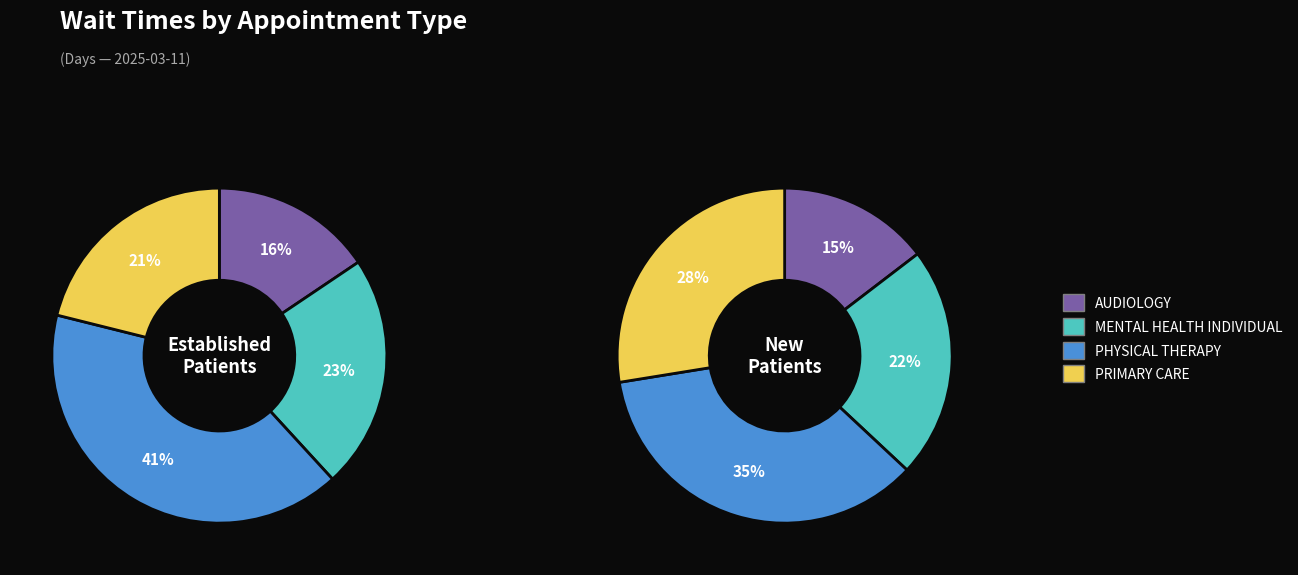

The PHYSICAL THERAPY slice represents 47% of the pie. True or false?

False